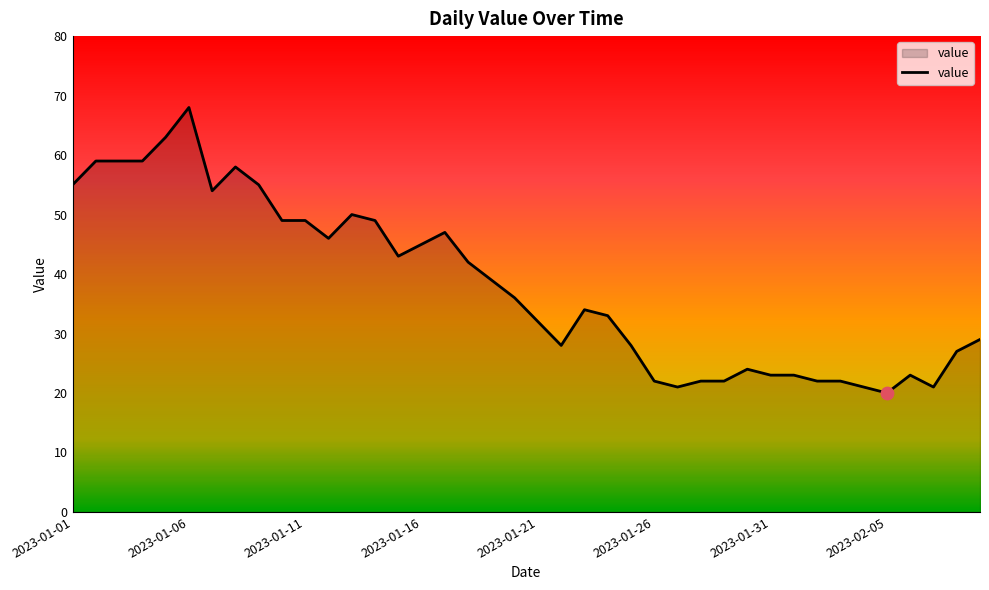

What is the maximum value shown in the chart?

68